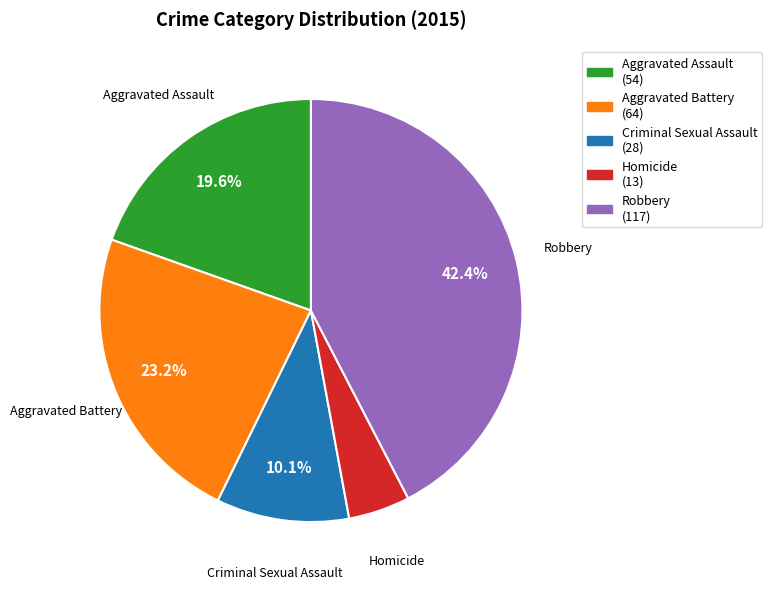

Does Homicide represent more than half of the total?

No